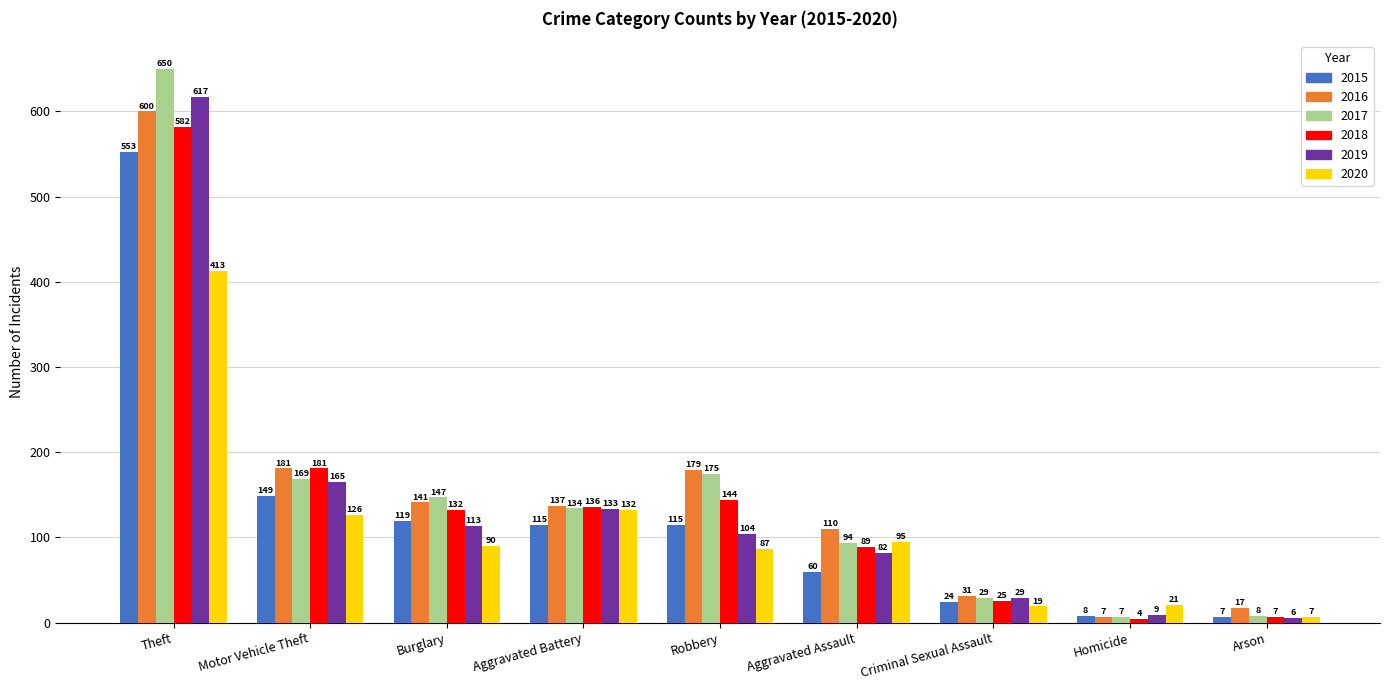

Are the bars grouped side by side (vs. stacked)?

Yes